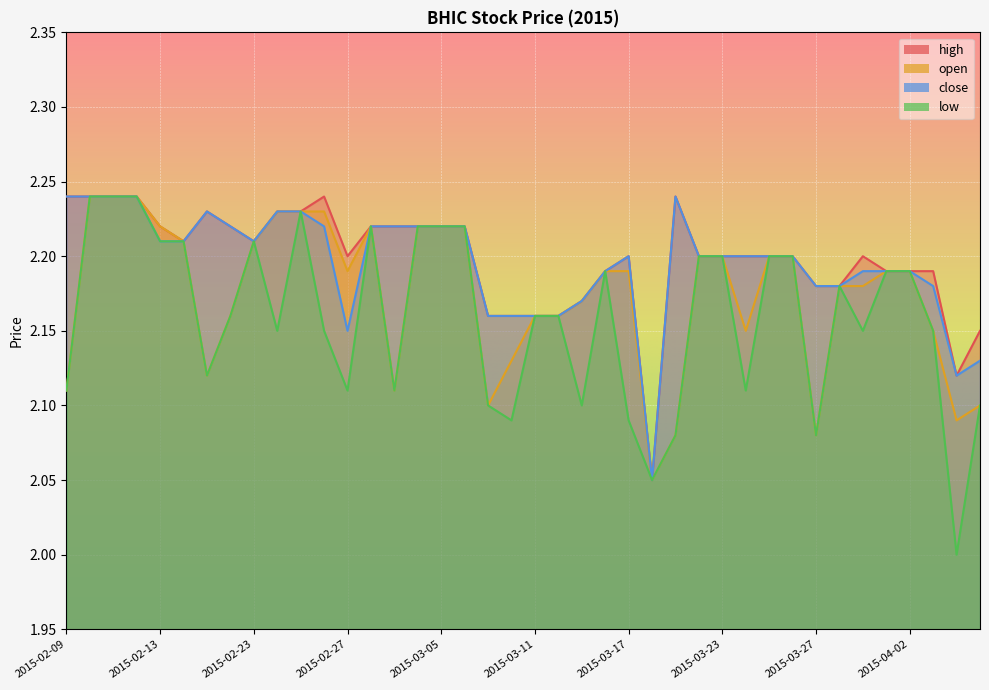

True or false: high and low cross at least once.

False